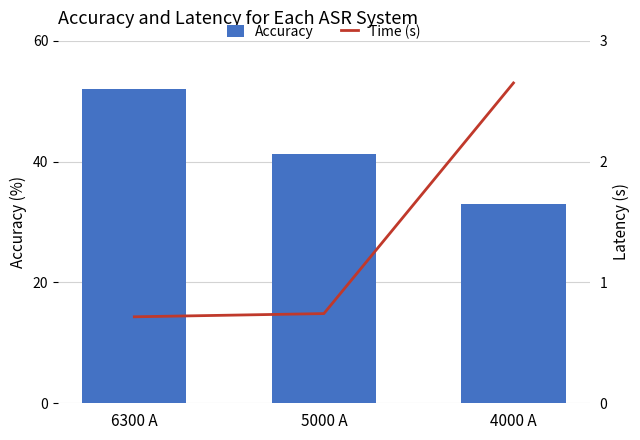

Which series changed the most between 6300 A and 5000 A?

Accuracy